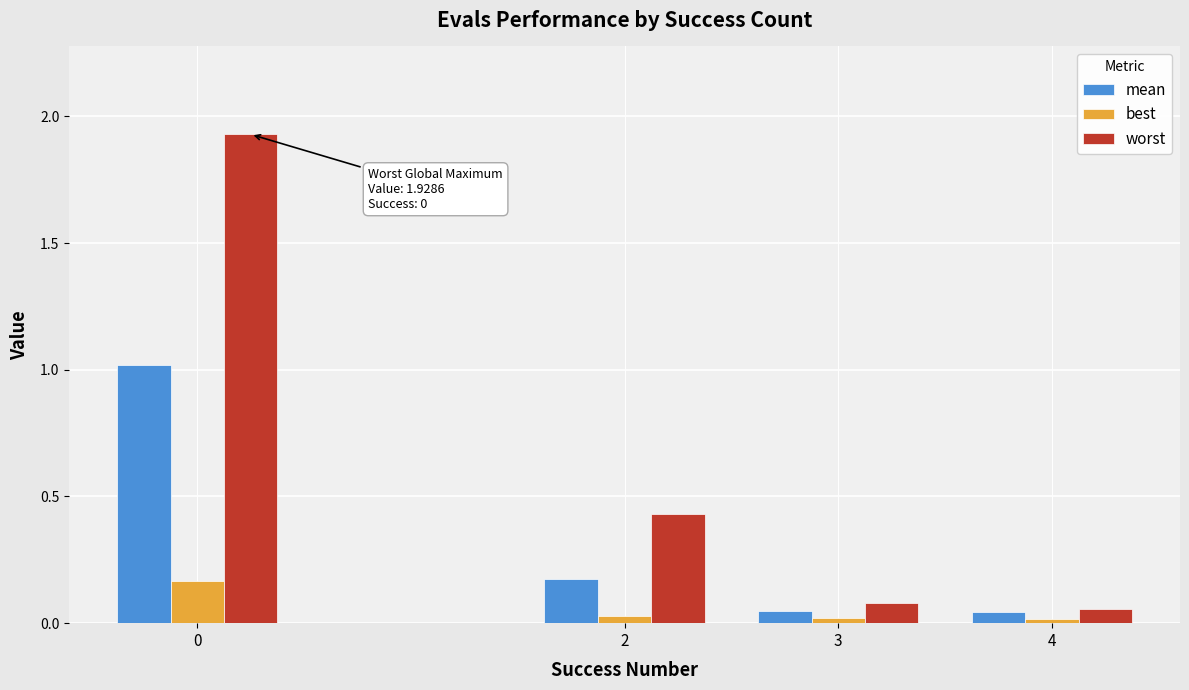

Where is worst nearest to the value 0?

4